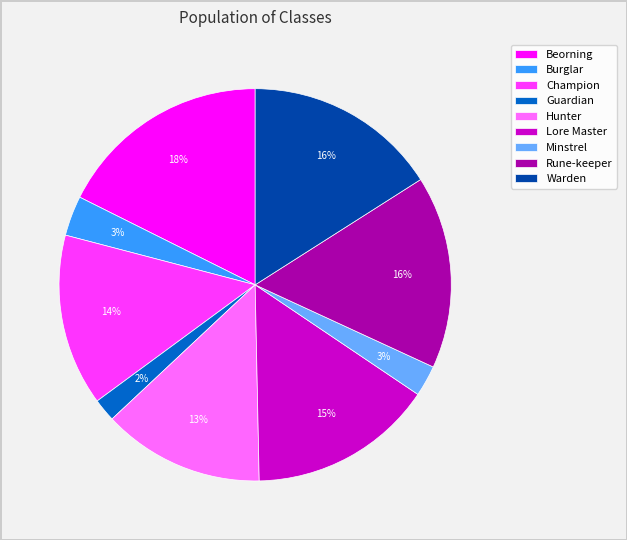

The Rune-keeper slice represents 16% of the pie. True or false?

True